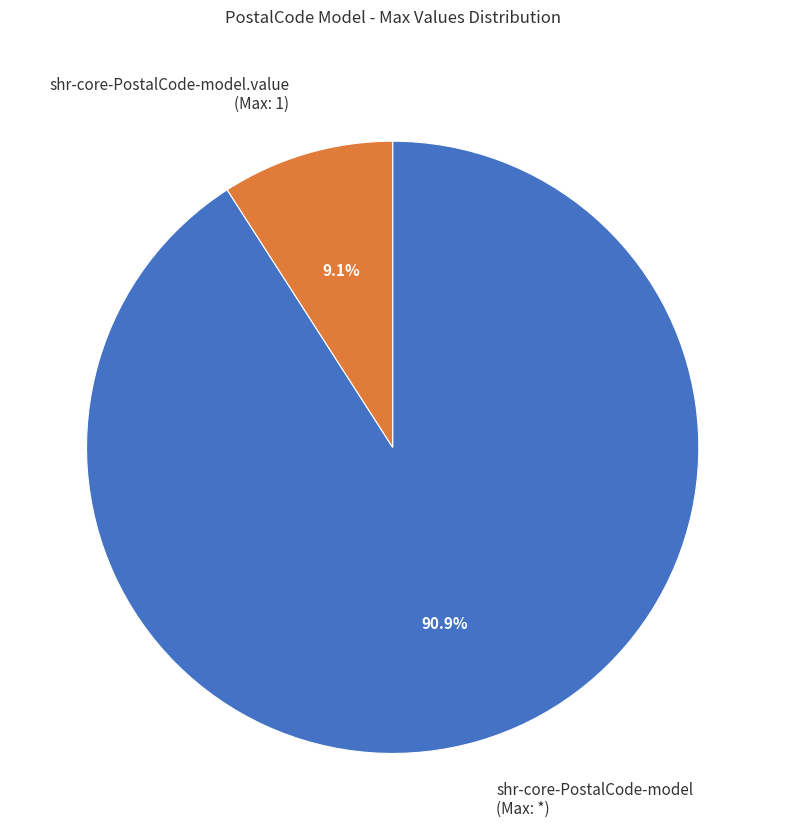

Rank the categories by value from highest to lowest.

shr-core-PostalCode-model (Max: *), shr-core-PostalCode-model.value (Max: 1)